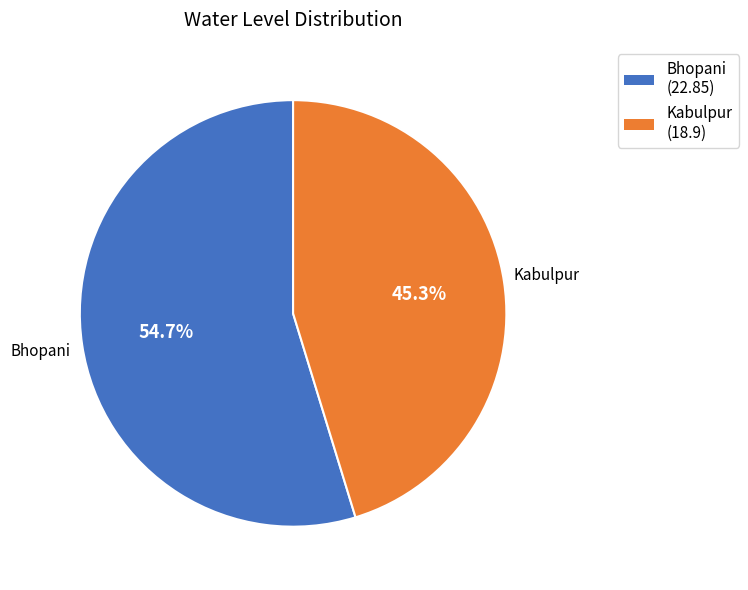

To the nearest percent, what is the difference between the largest and smallest slice percentages?

9%